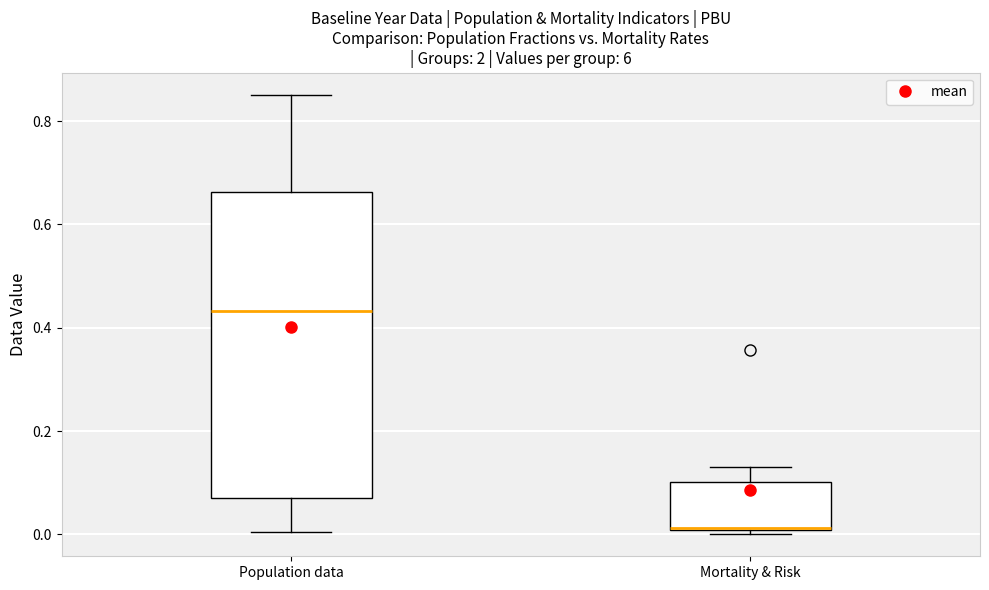

Reading left to right, transcribe this box plot: for each box, give where its median line is, the range the box spans, and where its two whiskers end, as read against the y-axis. The values are not printed on the chart, so give them approximately, as read against the axis.

Population data: median 0.44, box 0.08 to 0.66, whiskers 0.00 to 0.86
Mortality & Risk: median 0.02 (drawn on the box's lower edge), box 0.00 to 0.10, whiskers 0.00 (just below the box's lower edge) to 0.14